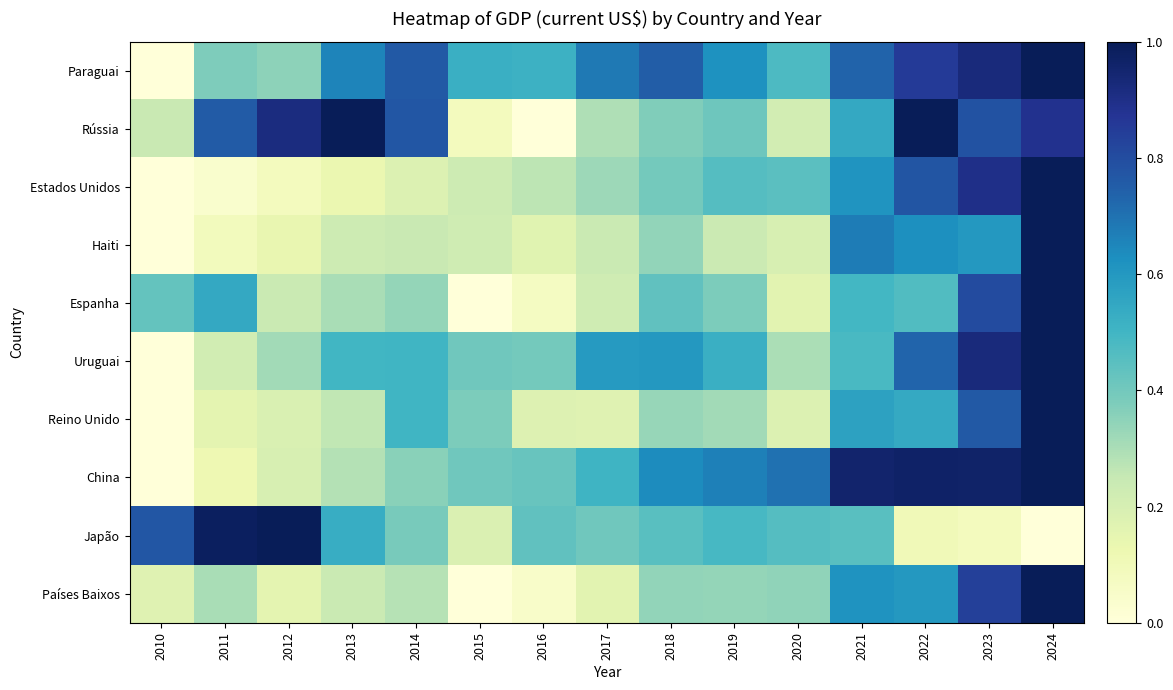

What is the maximum value shown in the chart?

1.0